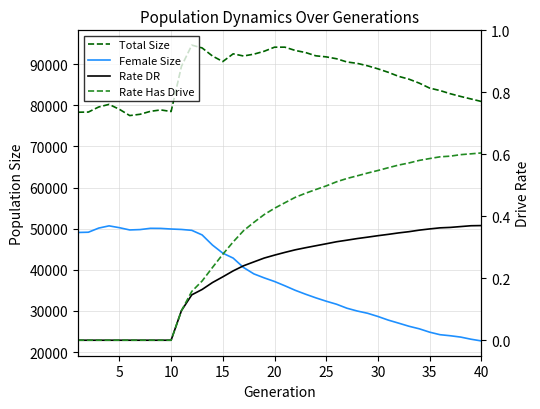

True or false: Total Size and Rate DR intersect in this chart.

False